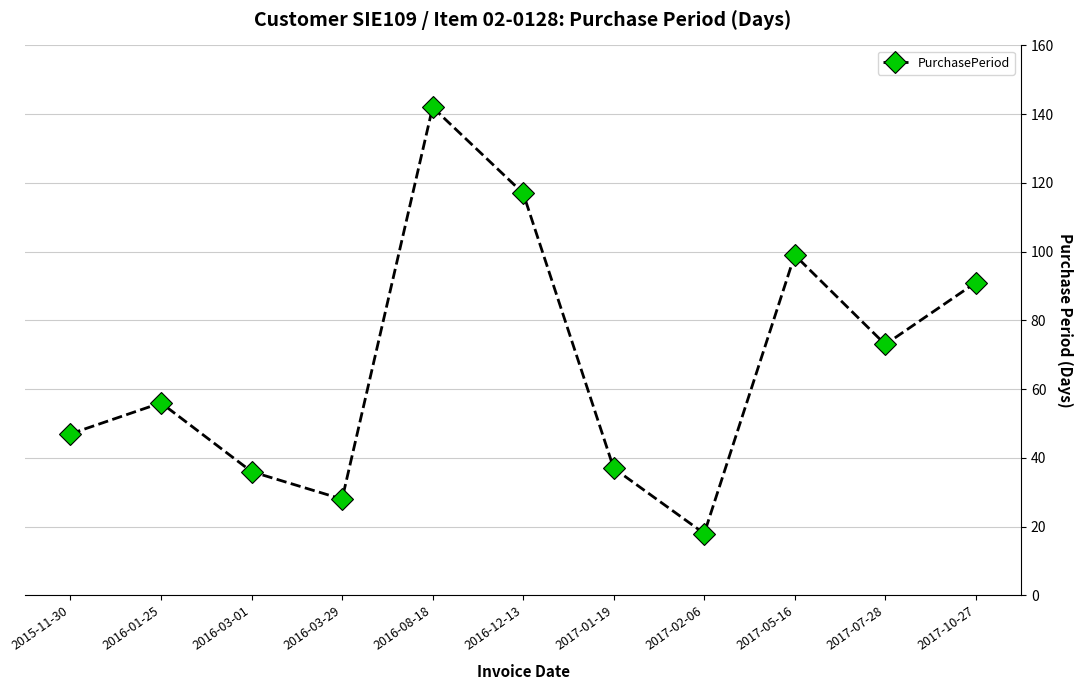

Is it true that the value at 2016-03-29 is 28?

True